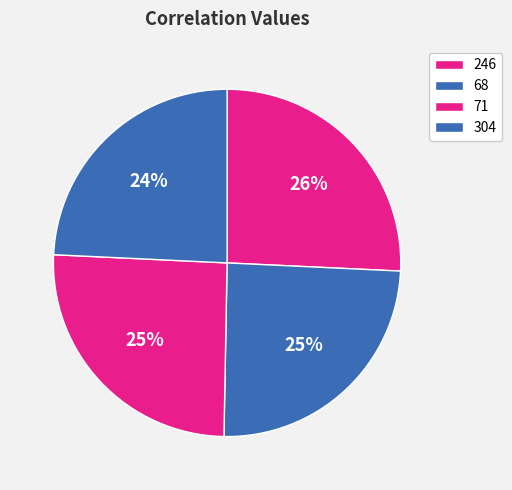

What percentage is the 68 slice, to the nearest percent?

25%